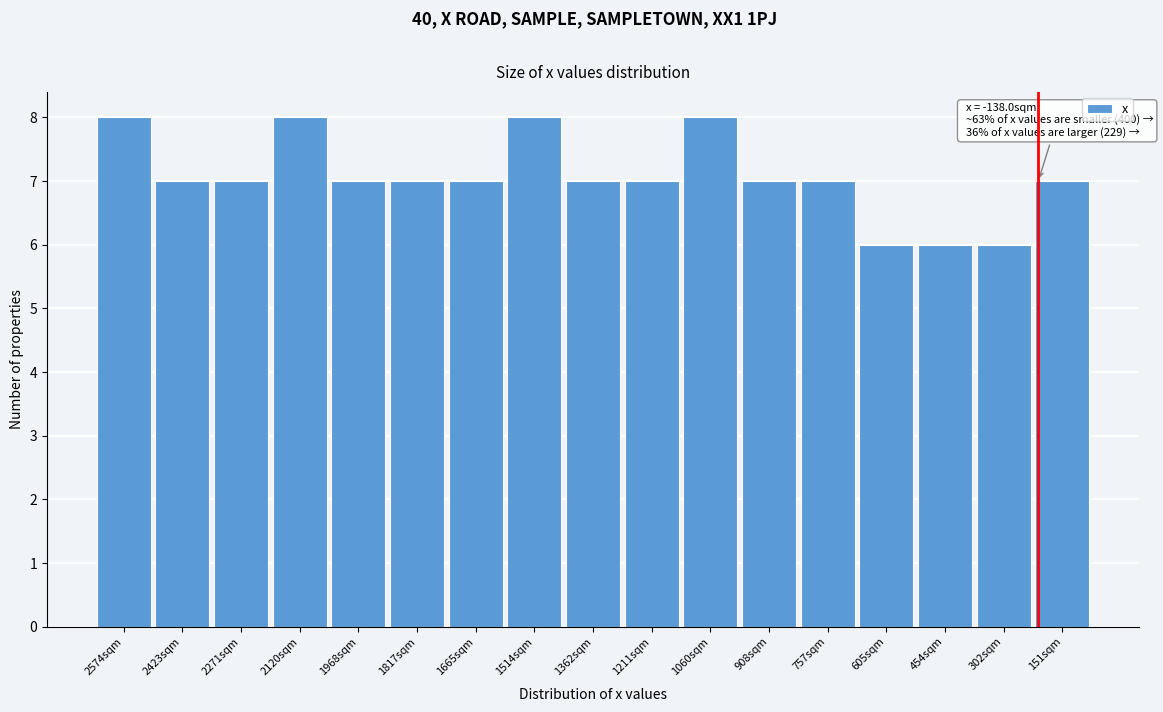

Reading left to right, transcribe all the data shown in this chart.

2574sqm=8	2423sqm=7	2271sqm=7	2120sqm=8	1968sqm=7	1817sqm=7	1665sqm=7	1514sqm=8	1362sqm=7	1211sqm=7	1060sqm=8	908sqm=7	757sqm=7	605sqm=6	454sqm=6	302sqm=6	151sqm=7